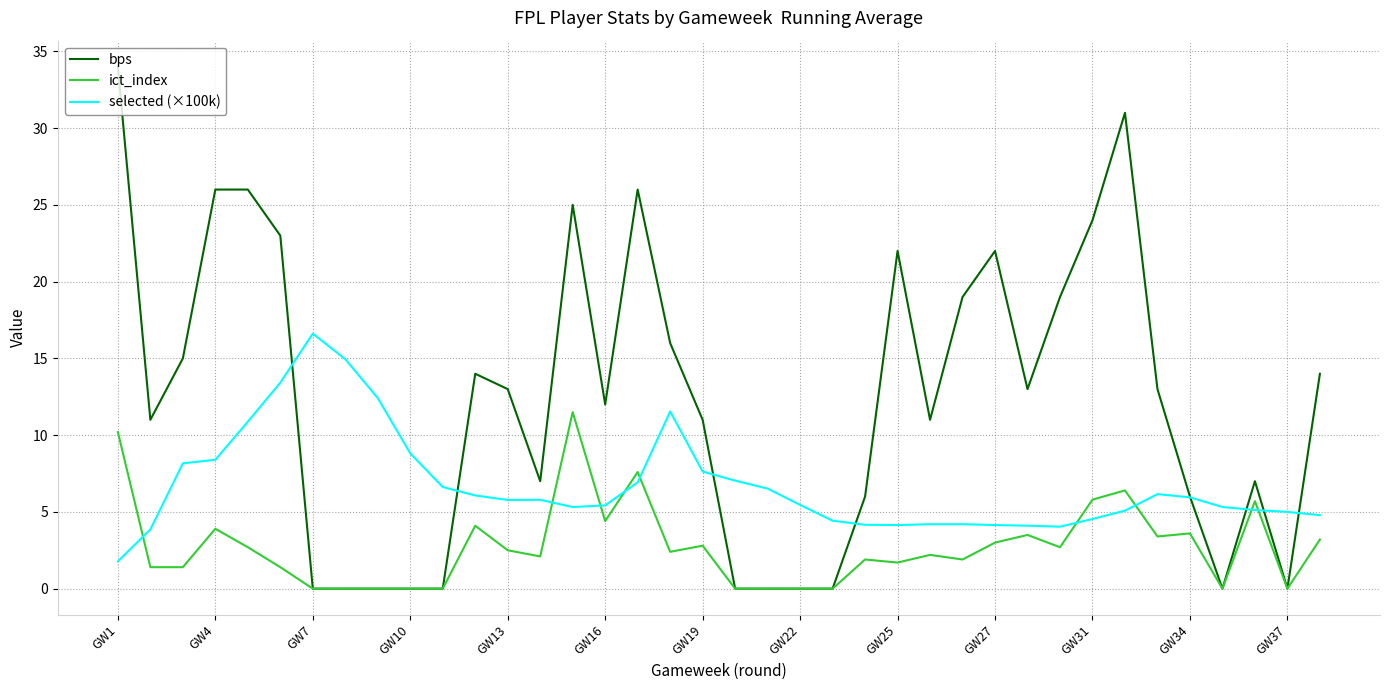

Rank the series by their average value, from lowest to highest.

ict_index, selected (×100k), bps